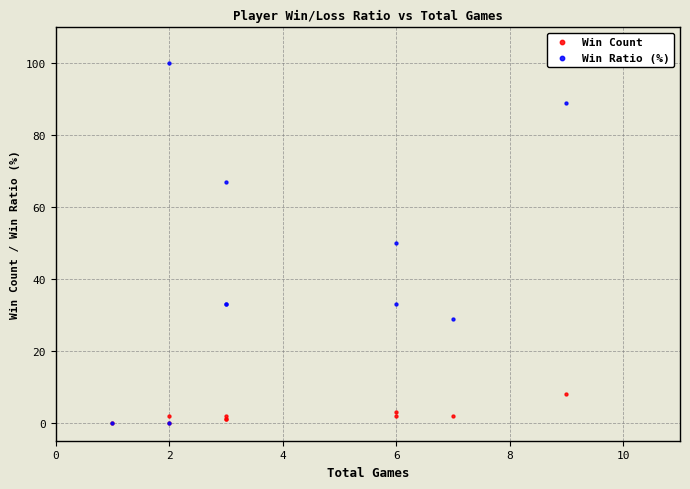

What are all the series names shown in the legend?

Win Count, Win Ratio (%)